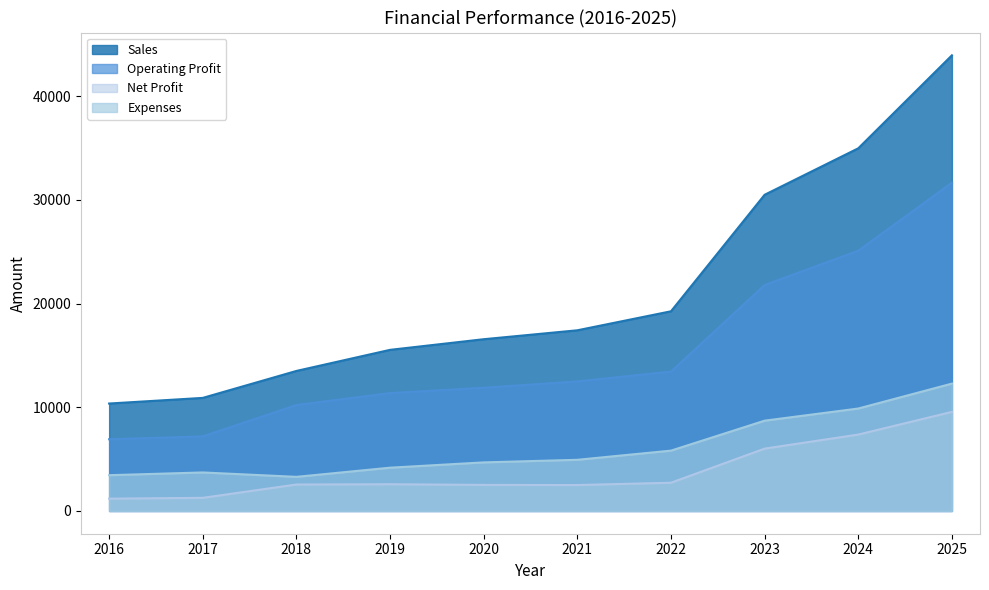

What is the maximum value shown in the chart?

43940.6